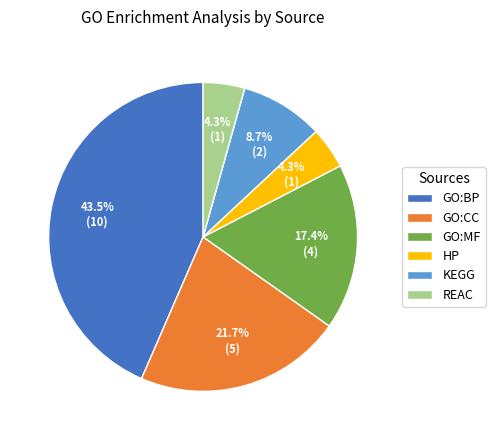

Does any single category account for the majority?

No